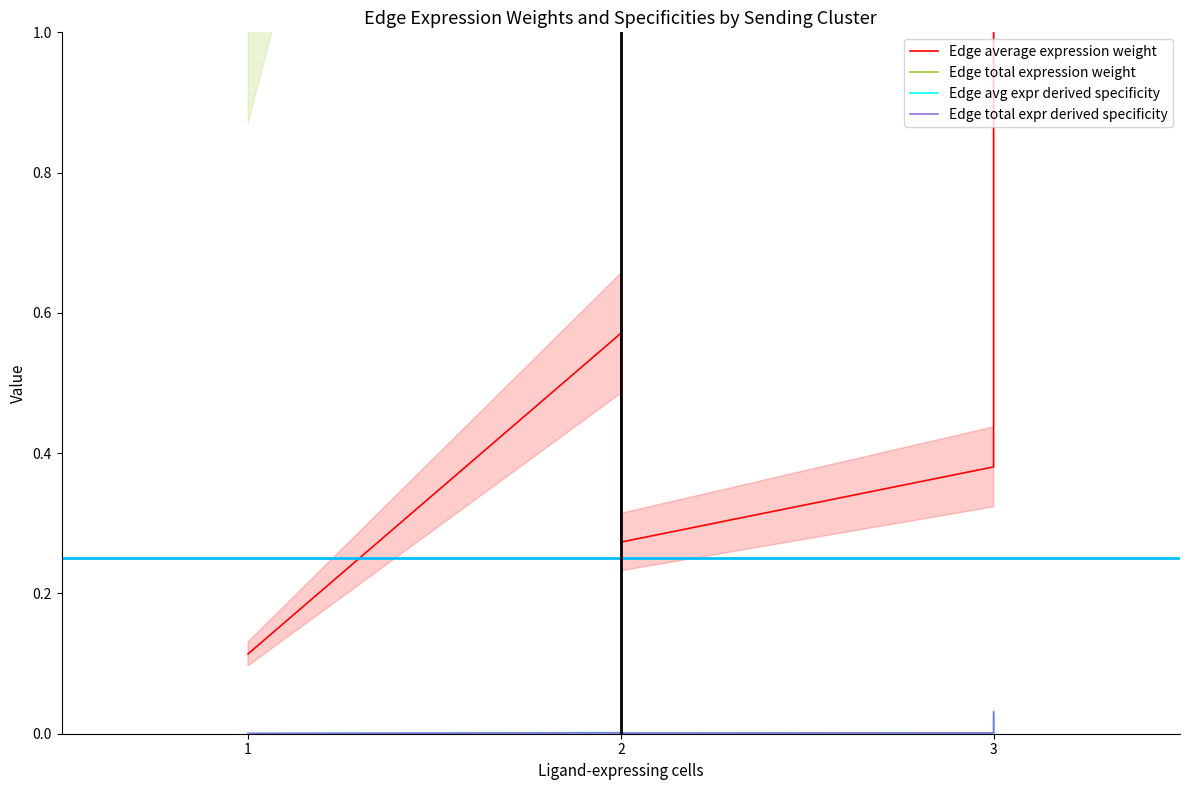

Reading left to right, what are all the values shown in this chart?

Edge average expression weight: 0.1	0.6	0.3	0.4	9.6
Edge total expression weight: 1.0	3.4	2.5	3.4	86.5
Edge avg expr derived specificity: 0.0	0.0	0.0	0.0	0.0
Edge total expr derived specificity: 0.0	0.0	0.0	0.0	0.0